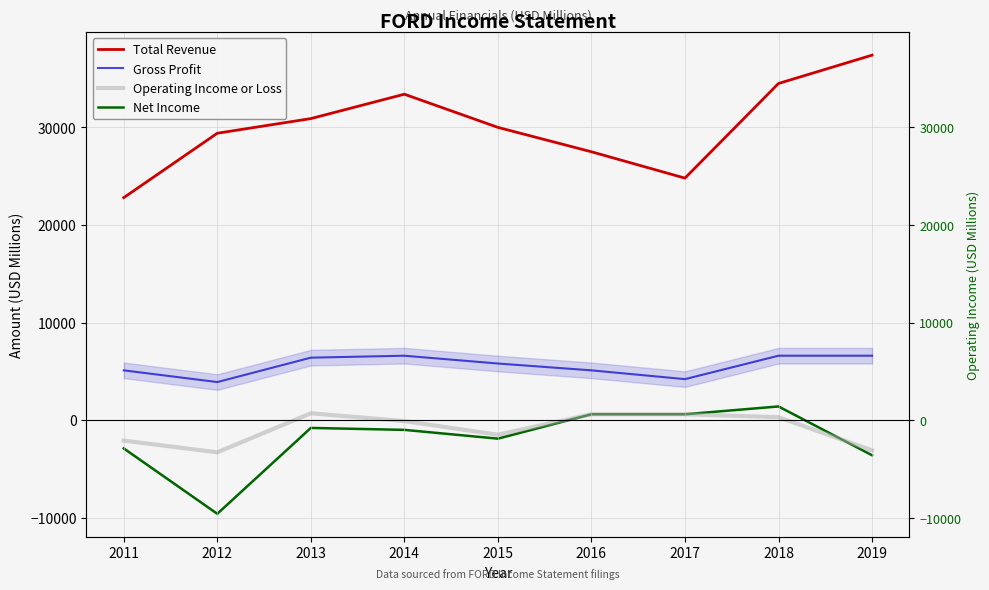

What is the difference between the highest and lowest values at 2012?

39000